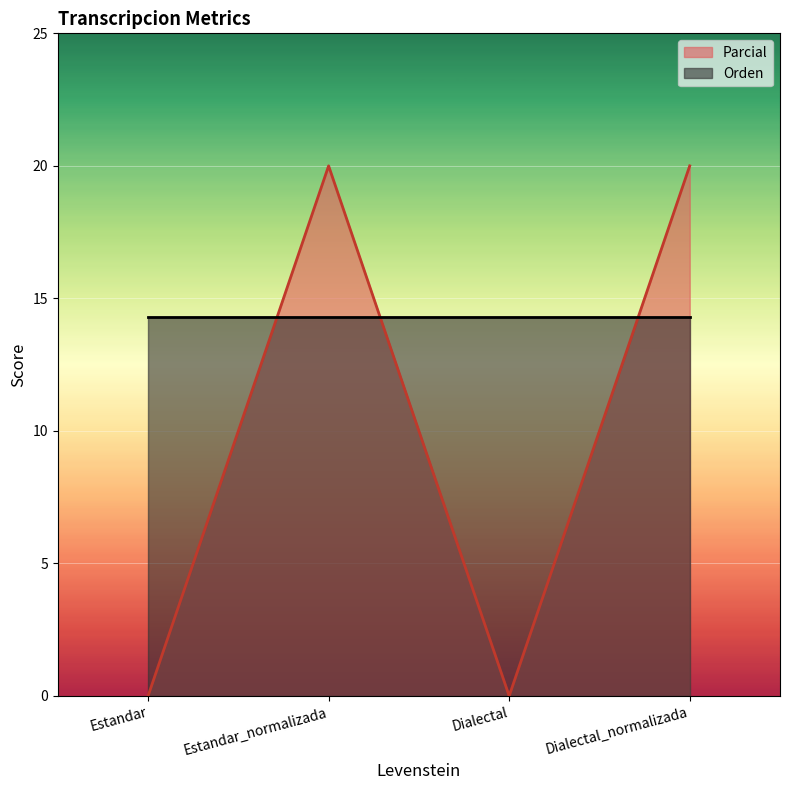

How many points are lower than both their immediate neighbors (excluding endpoints)?

1